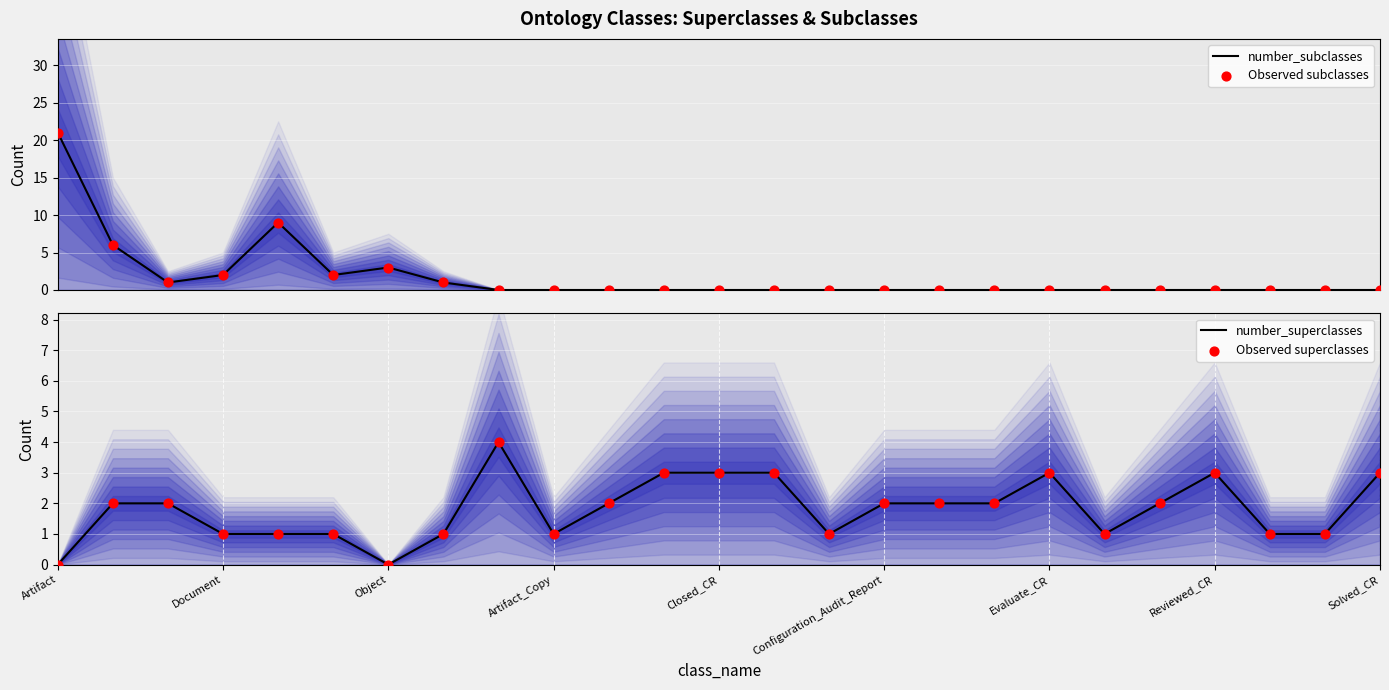

Which series contains the highest Y value?

number_subclasses